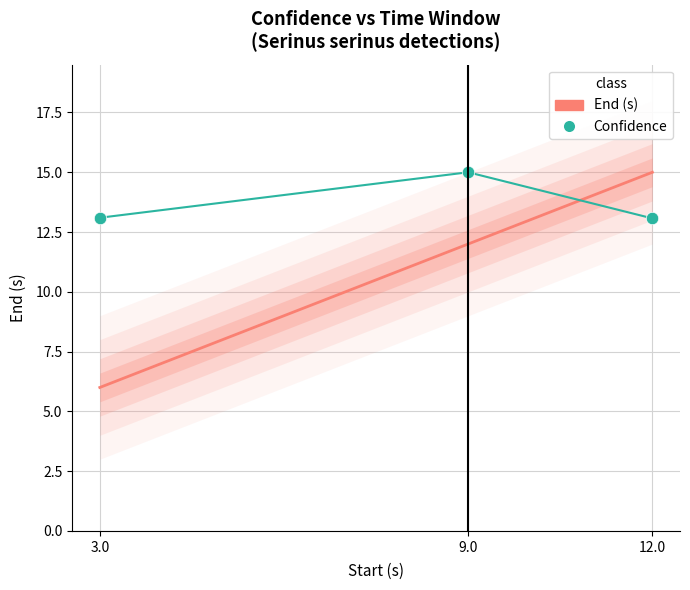

What is the total value across all series at 9.0?

27.0